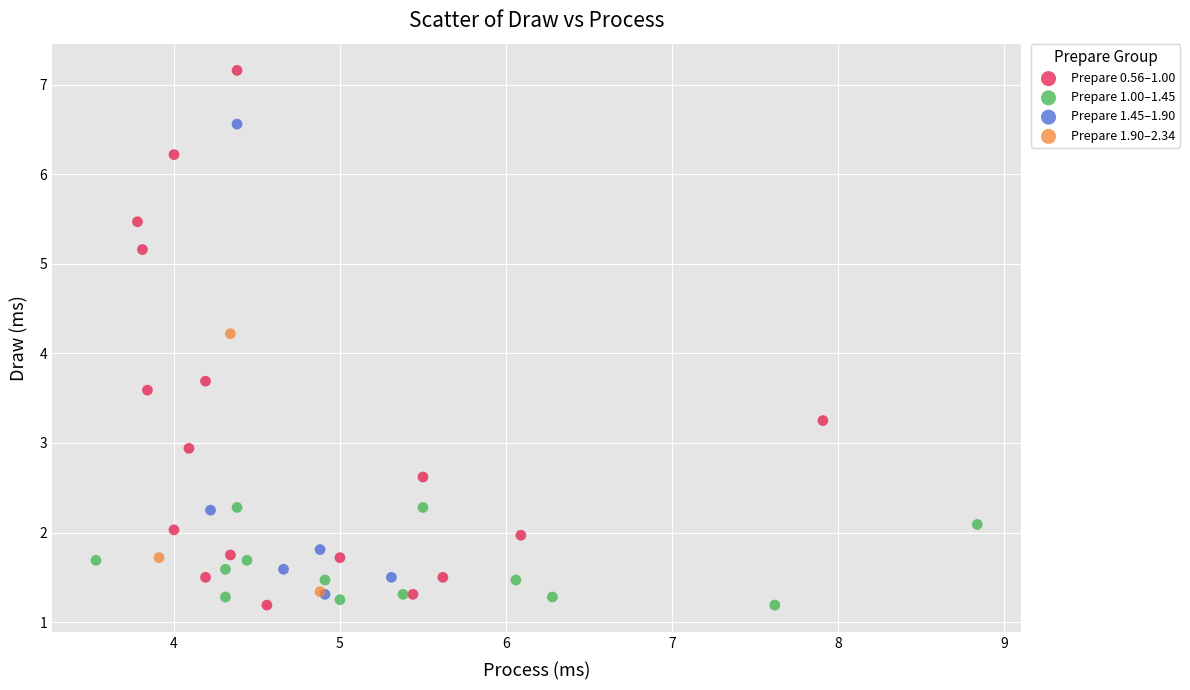

Which series has the widest spread of Y values?

Prepare 0.56–1.00